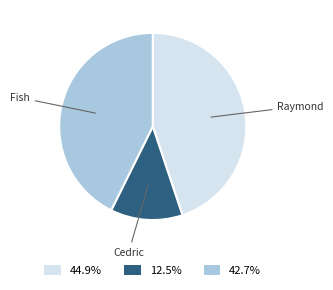

Rank the categories by value from lowest to highest.

Cedric, Fish, Raymond